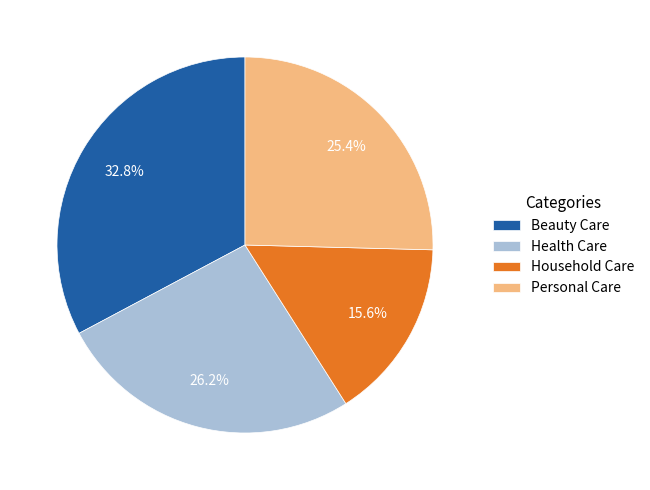

To the nearest percent, what is the average slice percentage?

25%